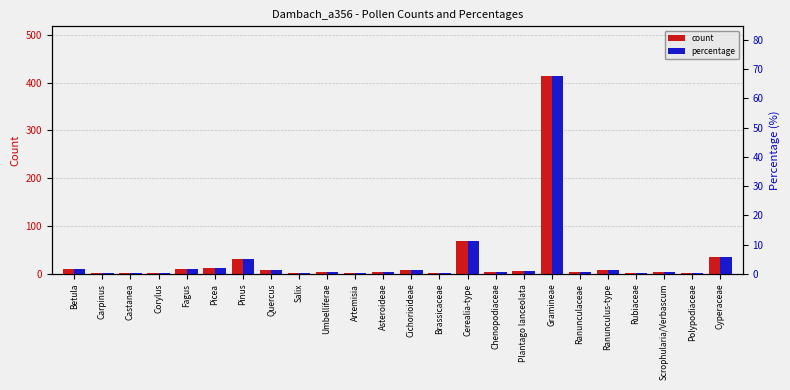

What are all the series names shown in the legend?

count, percentage